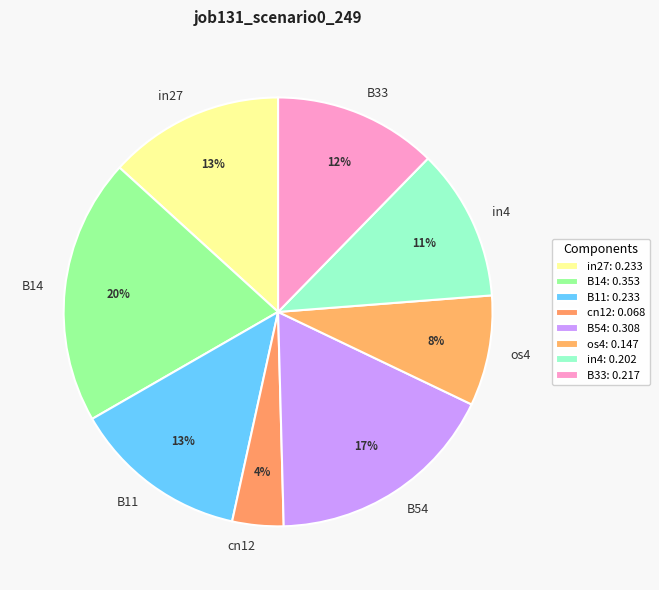

To the nearest percent, what is the difference between the B33 and in4 slice percentages?

1%